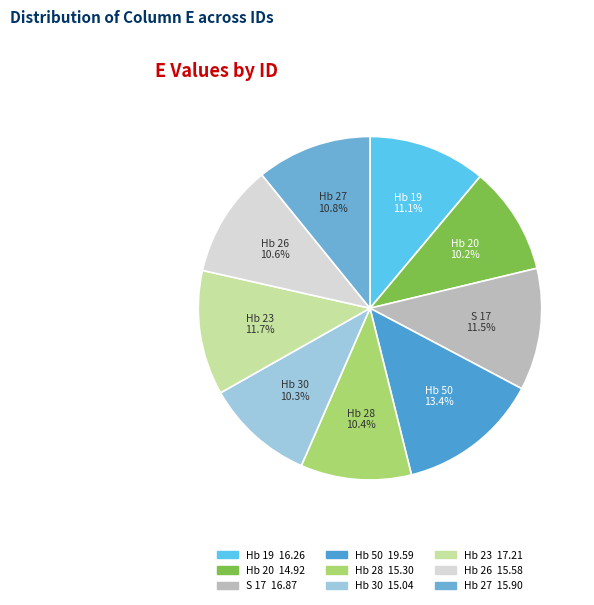

True or false: Hb 23 accounts for 18% of the total.

False